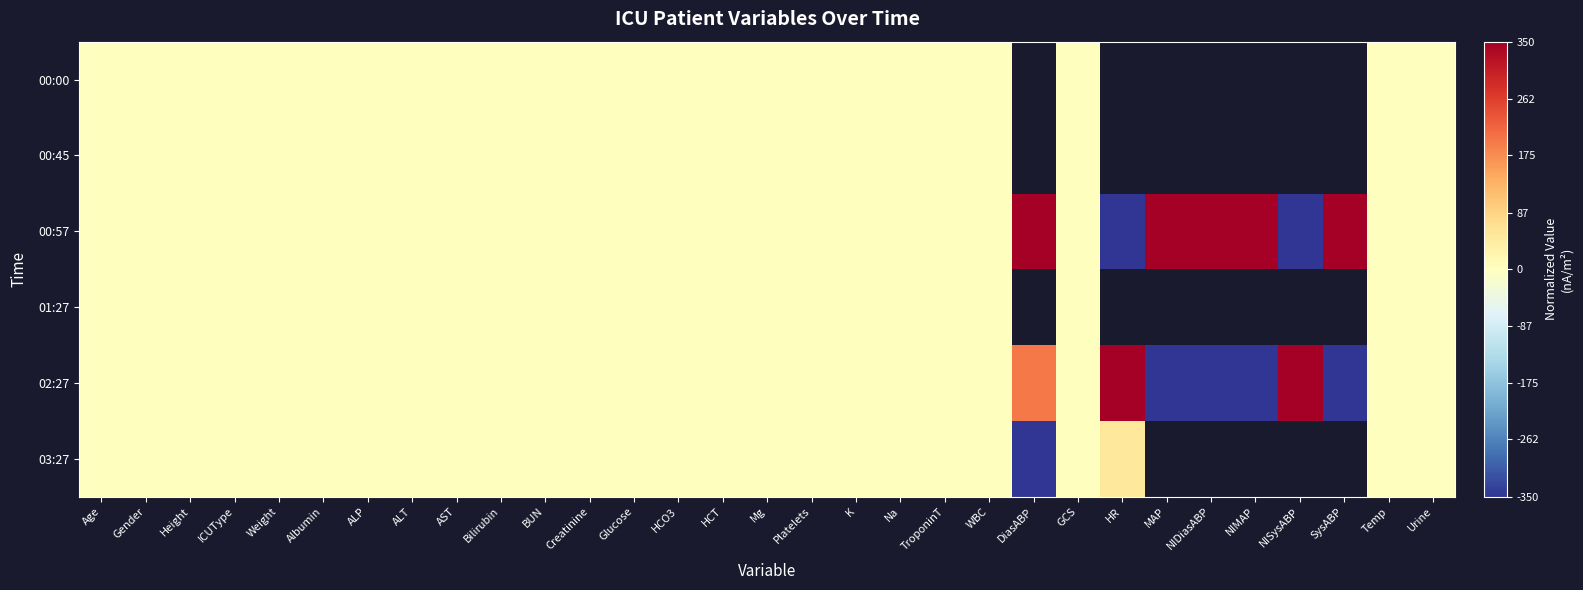

How many values in the 00:57 series exceed 0?

5